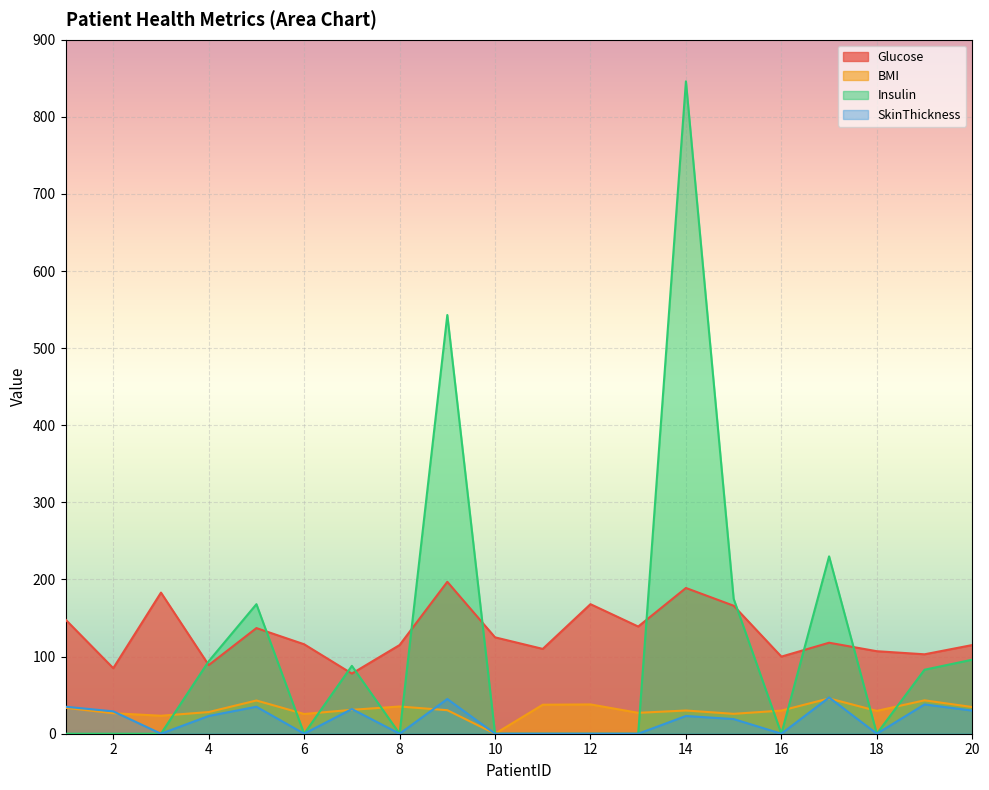

At which category does Insulin reach its first local valley?

6